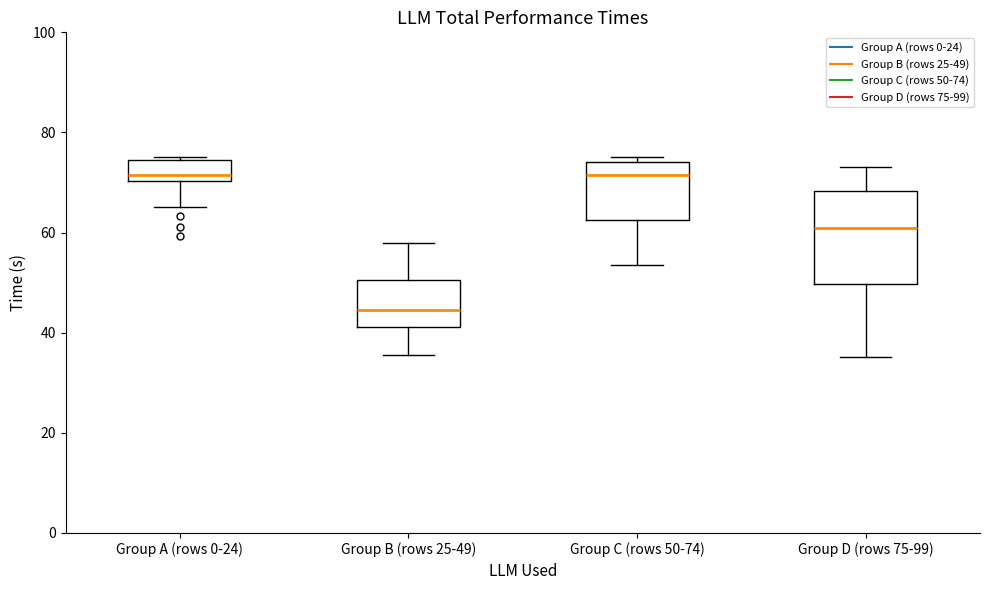

Reading left to right, transcribe this box plot: for each box, give where its median line is, the range the box spans, and where its two whiskers end, as read against the y-axis. The values are not printed on the chart, so give them approximately, as read against the axis.

Group A (rows 0-24): median 72, box 70 to 74, whiskers 66 to 76
Group B (rows 25-49): median 44, box 42 to 50, whiskers 36 to 58
Group C (rows 50-74): median 72, box 62 to 74, whiskers 54 to 76
Group D (rows 75-99): median 60, box 50 to 68, whiskers 36 to 74